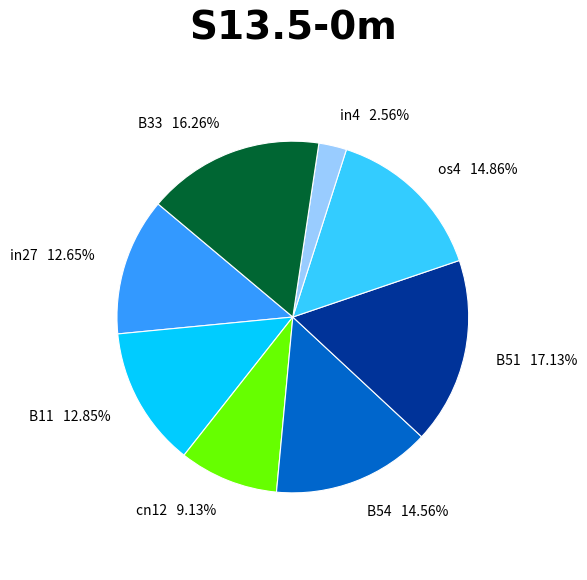

What percentage is the B51 slice, to the nearest percent?

17%